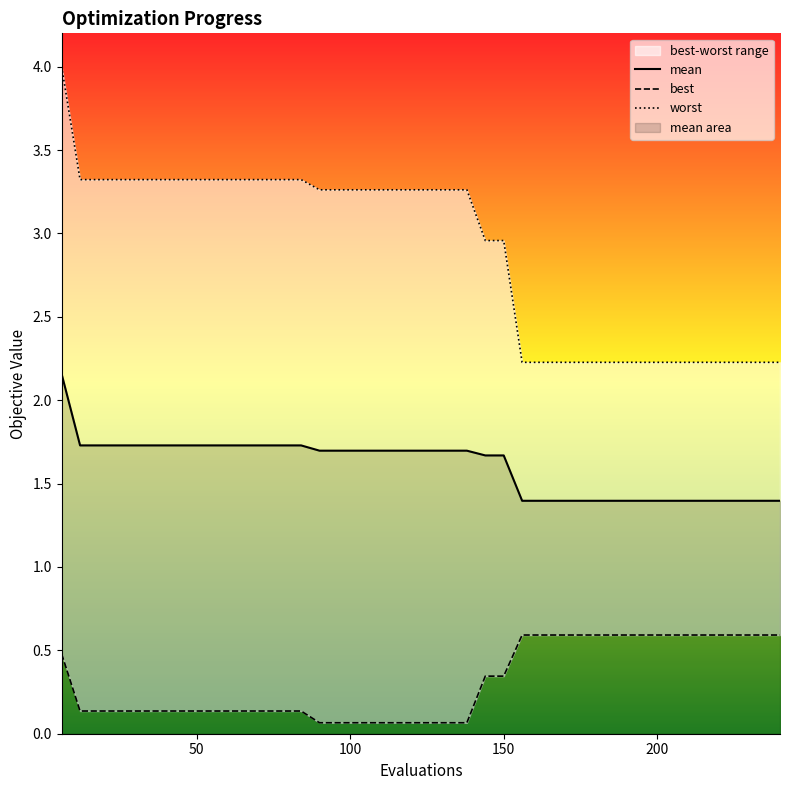

True or false: mean has more than 2 points higher than both neighbors.

False